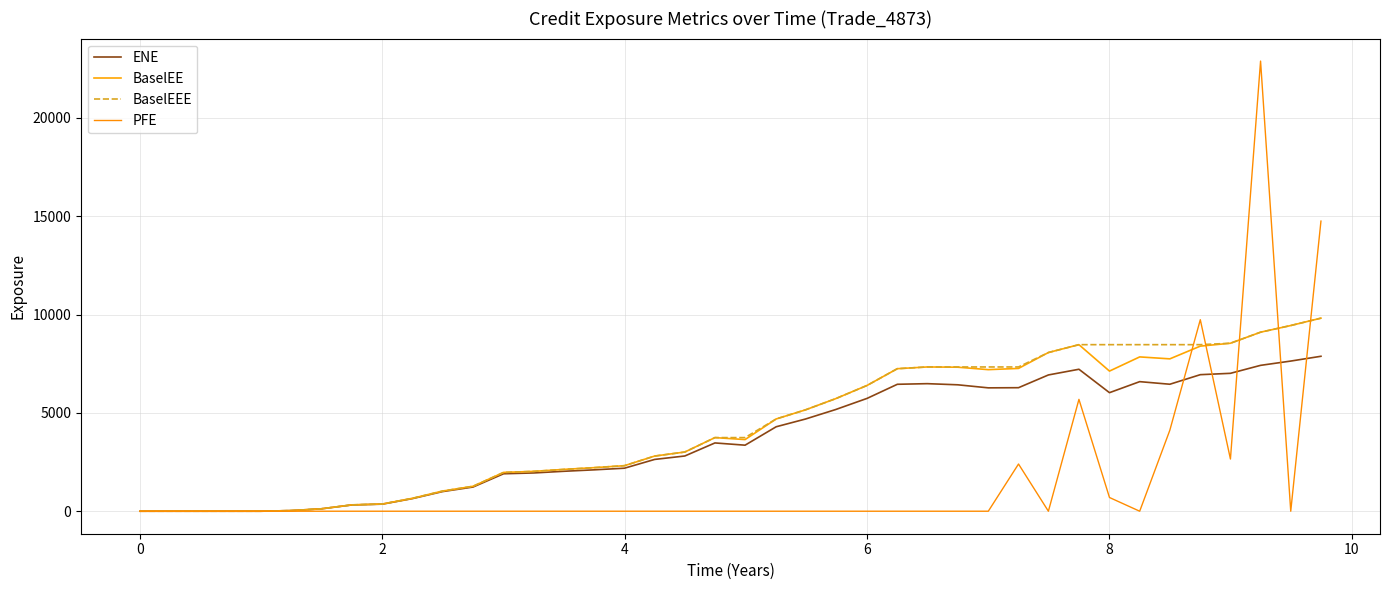

Does the chart display data point markers on the line(s)?

No